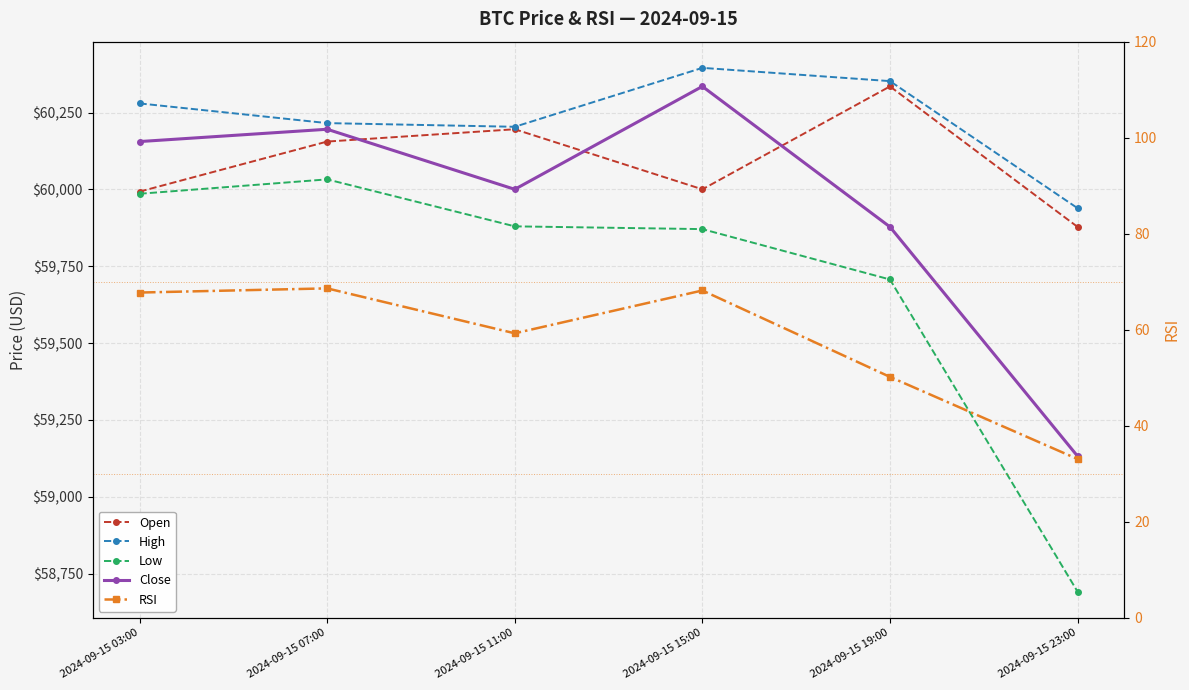

In Close, how many points are lower than both neighbors (excluding endpoints)?

1